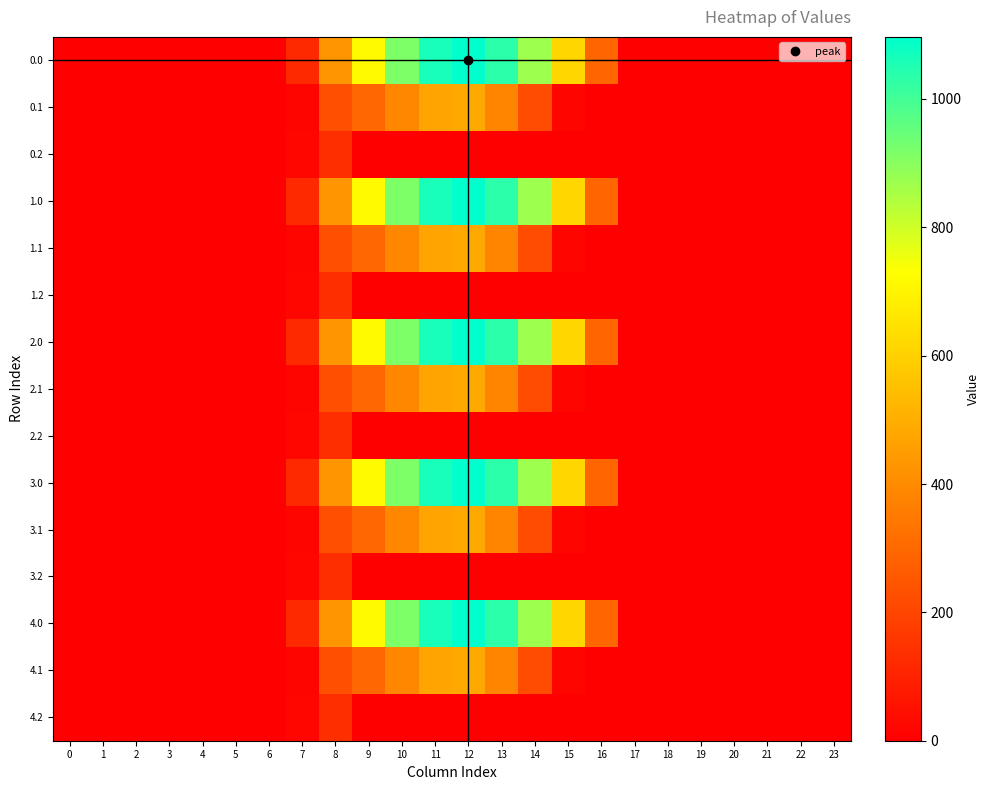

Which has a higher value, 22 or 0?

22